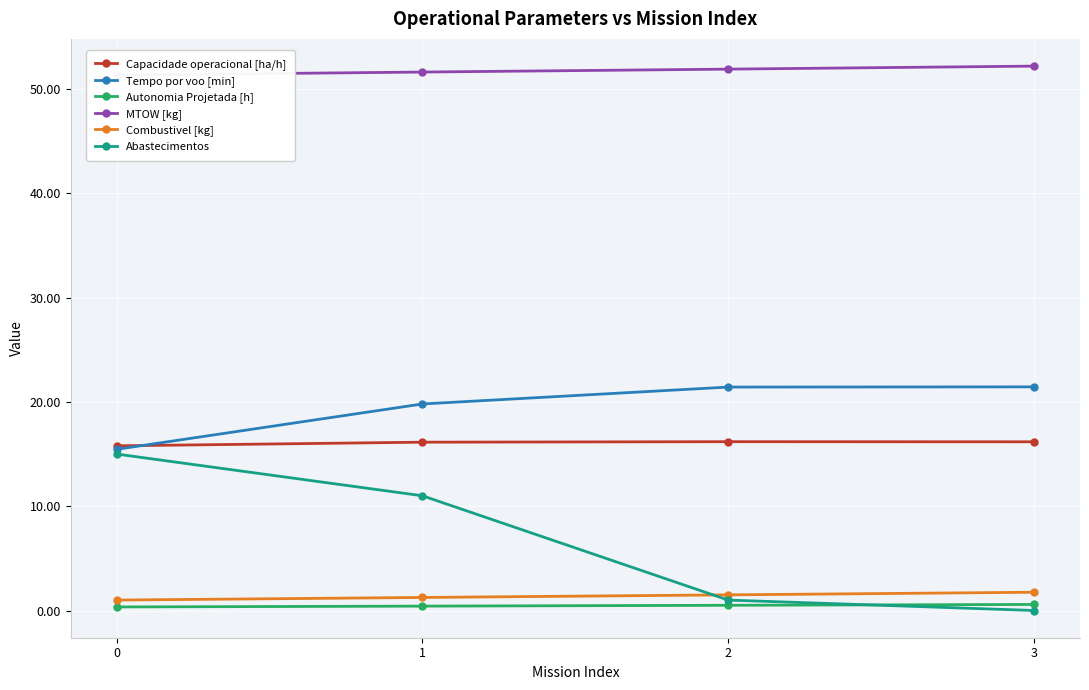

Between 0 and 2, which is larger?

2